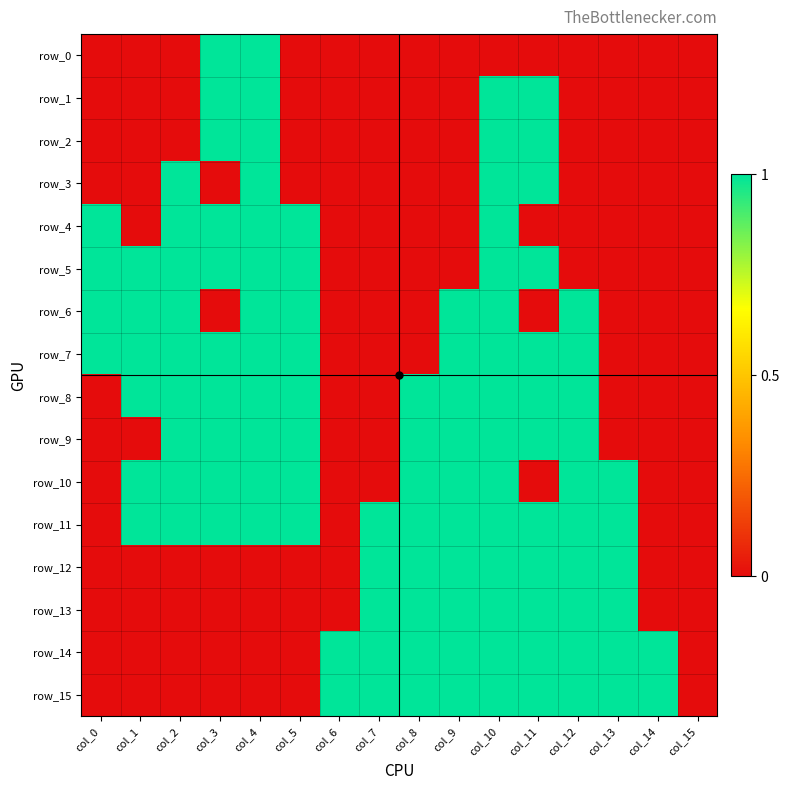

Is the value of row_11 at col_3 greater than the value of row_2 at col_1?

Yes